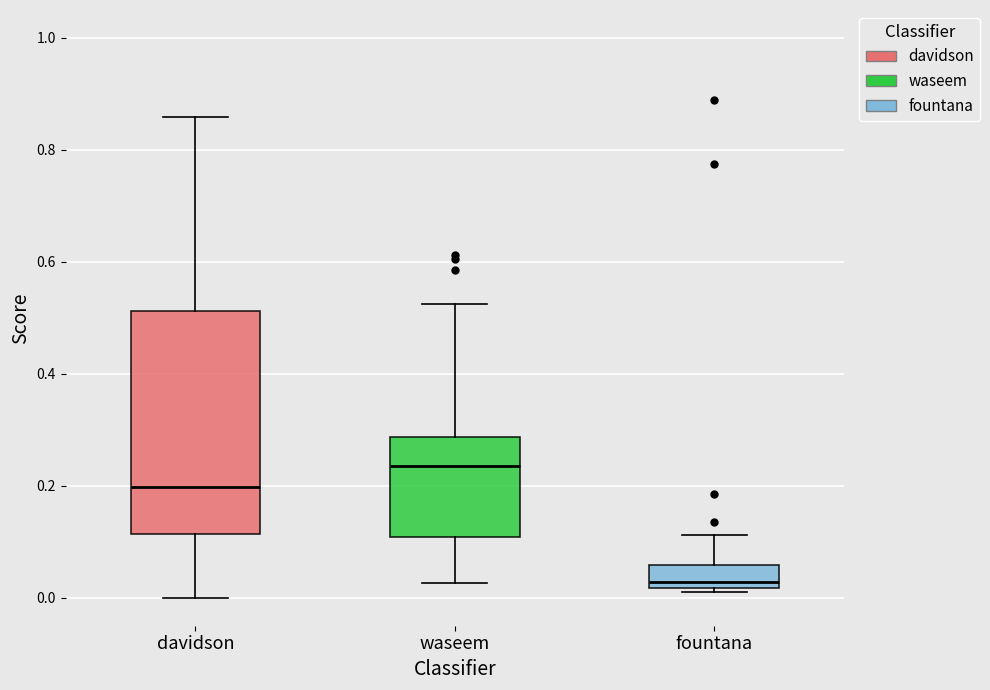

Reading left to right, transcribe this box plot: for each box, give where its median line is, the range the box spans, and where its two whiskers end, as read against the y-axis. The values are not printed on the chart, so give them approximately, as read against the axis.

davidson: median 0.20, box 0.12 to 0.52, whiskers 0.00 to 0.86
waseem: median 0.24, box 0.10 to 0.28, whiskers 0.02 to 0.52
fountana: median 0.02 (just above the box's lower edge), box 0.02 to 0.06, whiskers 0.00 to 0.12